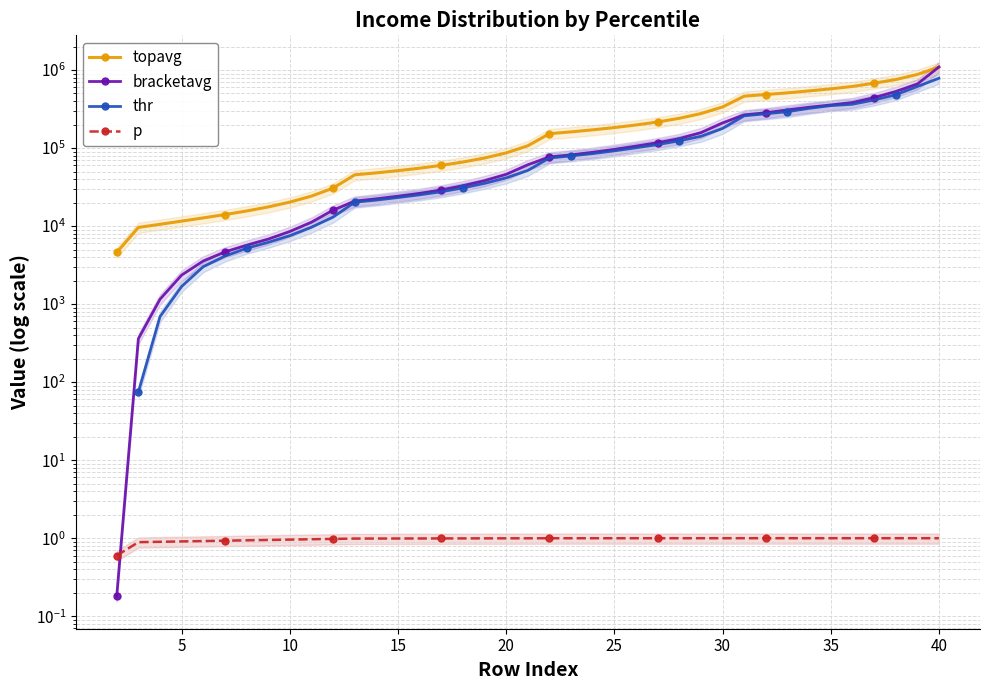

What is the total value across all series at 2?

4588.3